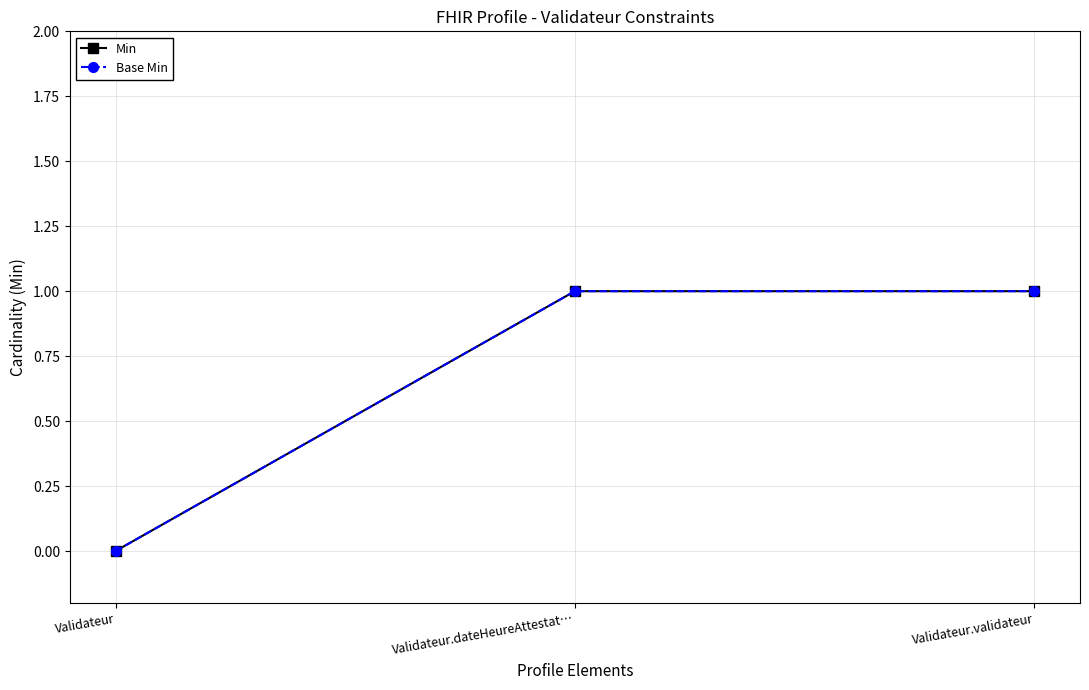

Is the value of Base Min at Validateur.dateHeureAttestat… greater than the value of Min at Validateur.validateur?

No